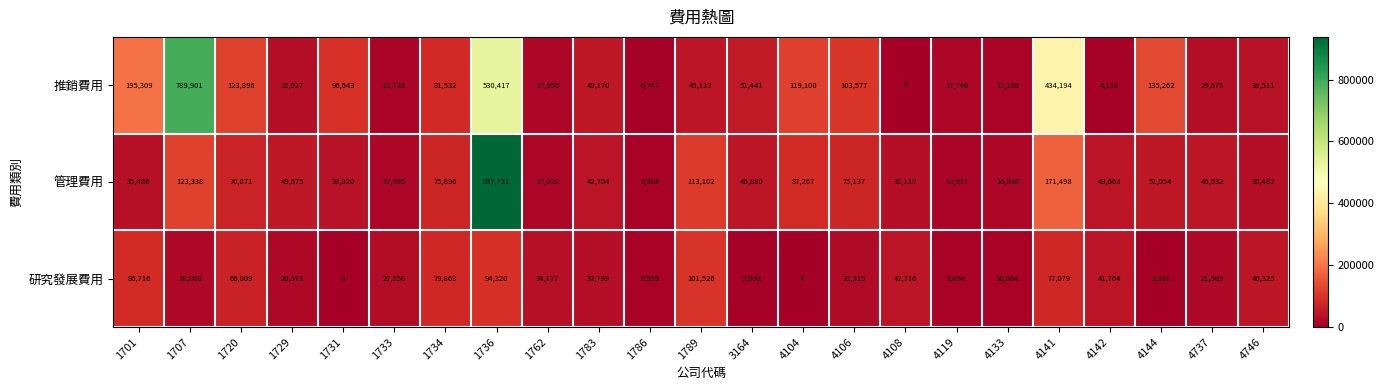

Which category has the highest value across all series?

1736